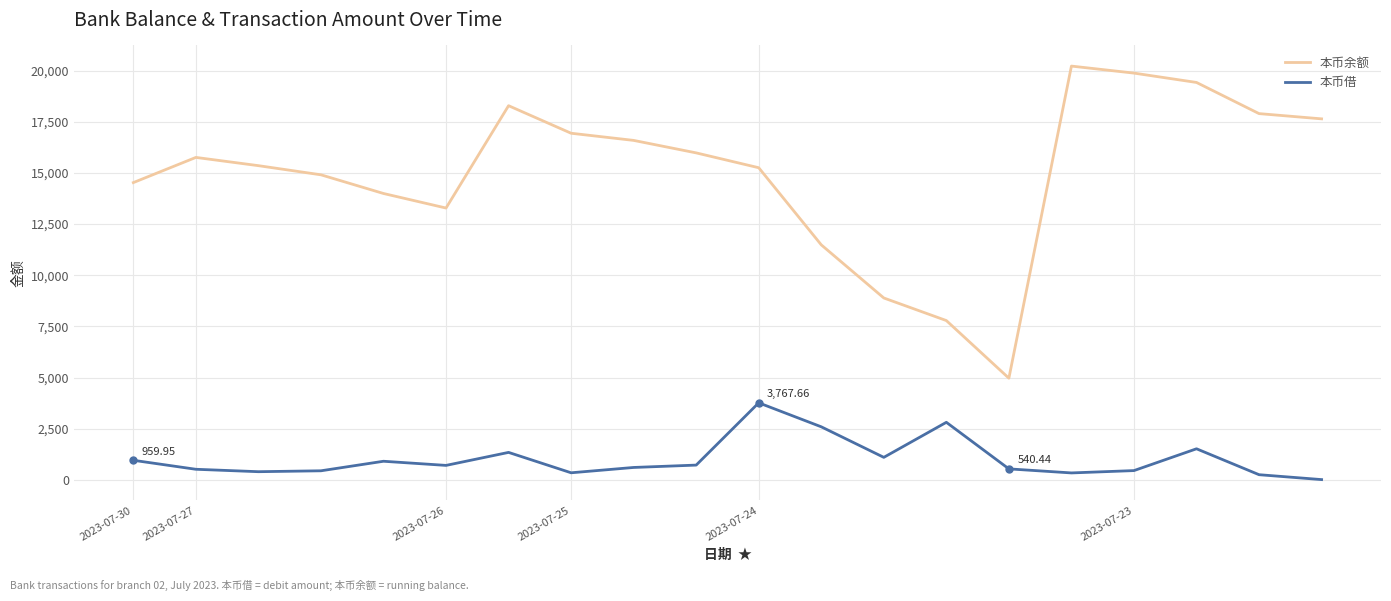

What is the difference between the maximum and minimum values in the 本币借 series?

3750.6